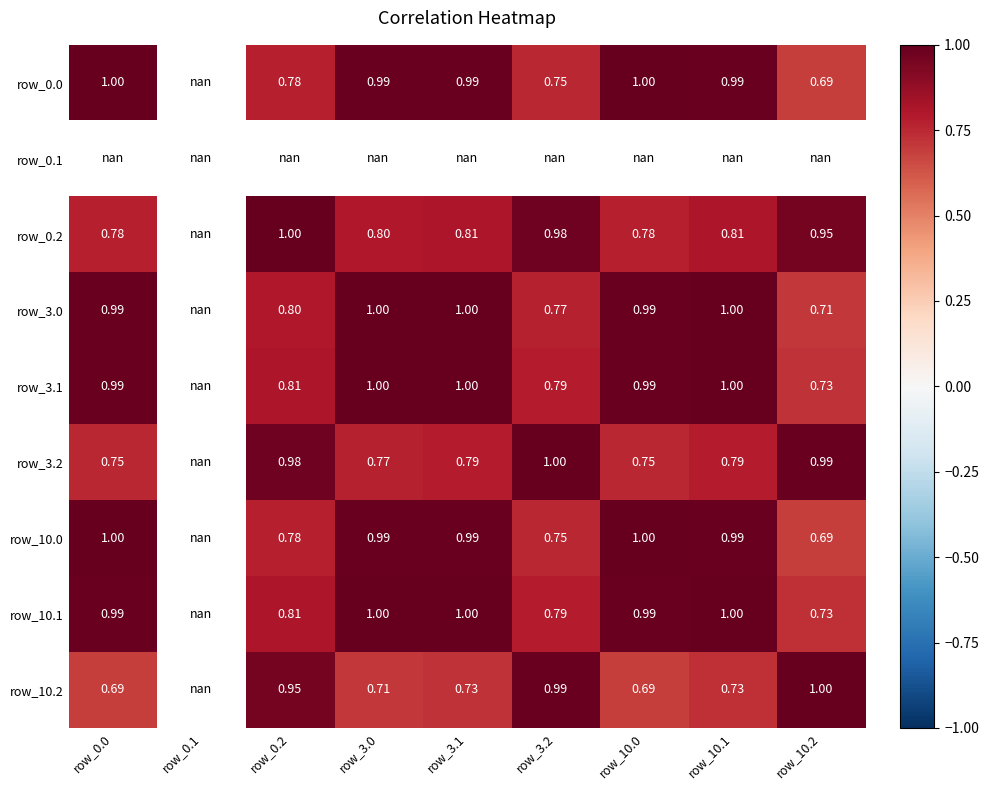

The row_3.2 series shows 1.1 at row_3.1. True or false?

False